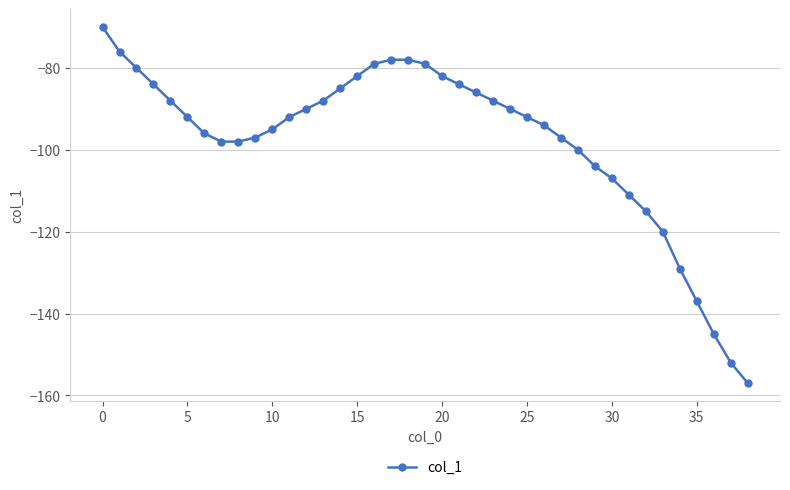

What is the greatest value displayed?

-70